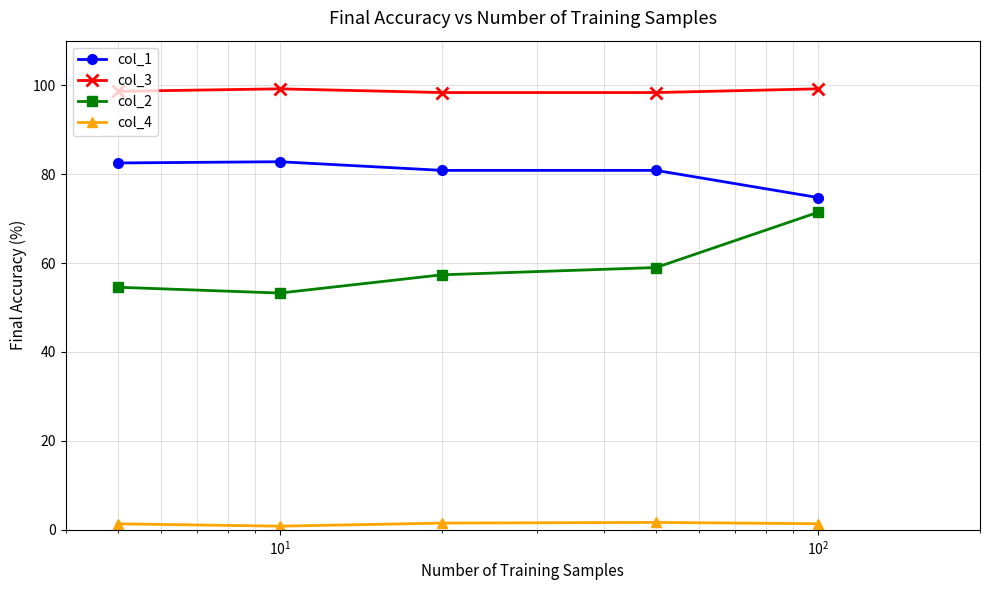

How many data points does each series have?

5